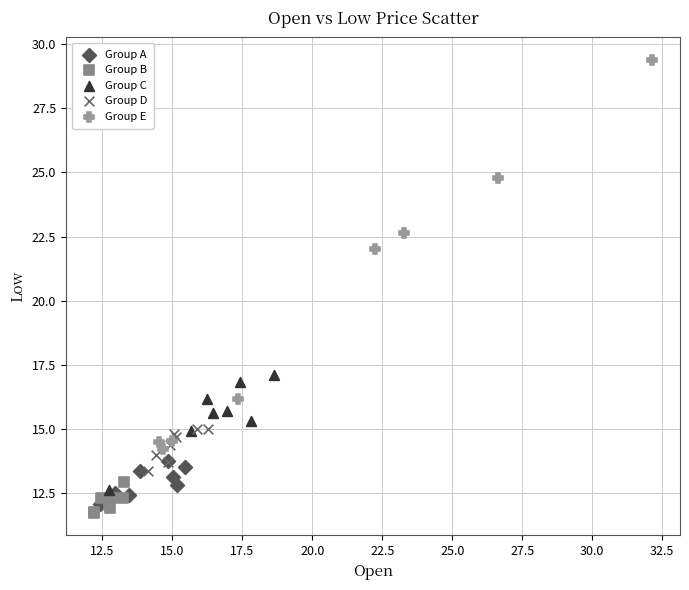

Which series contains the highest Y value?

Group E